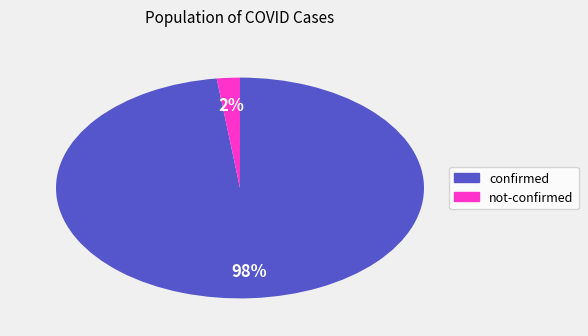

Is there any slice that represents more than half of the pie?

Yes